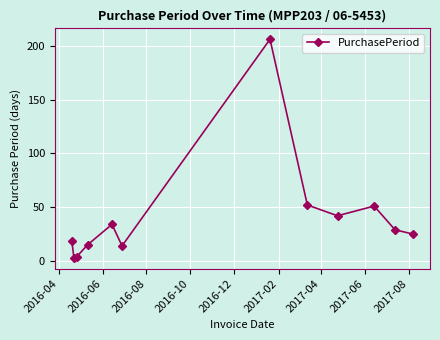

What is the average value?

41